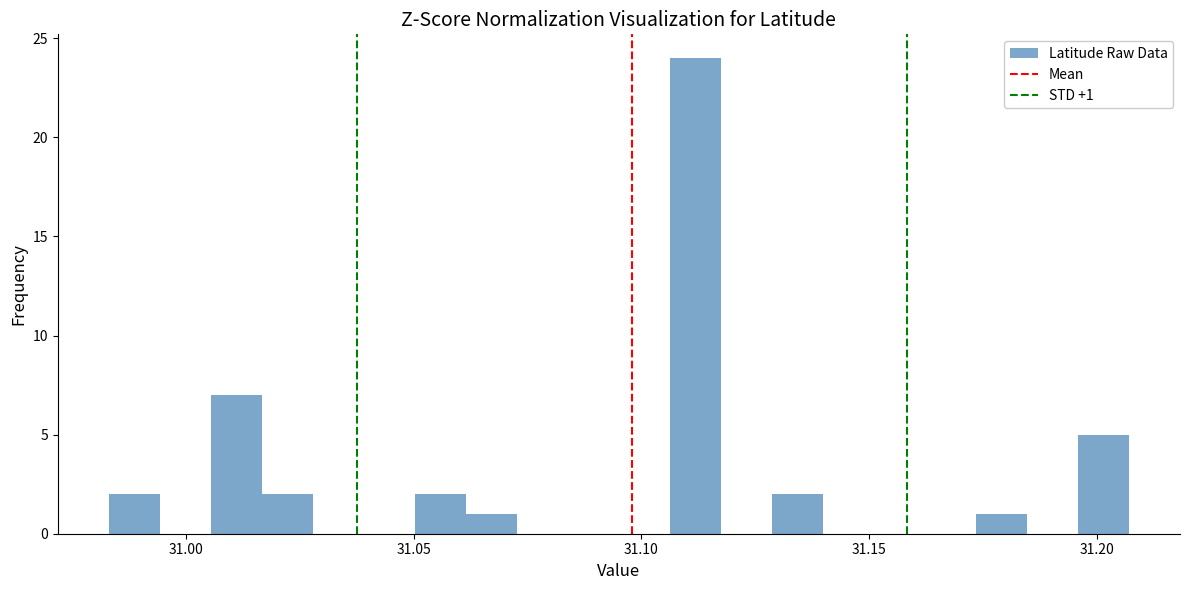

Read against the x-axis, roughly where is the centre of the tallest bar?

31.110